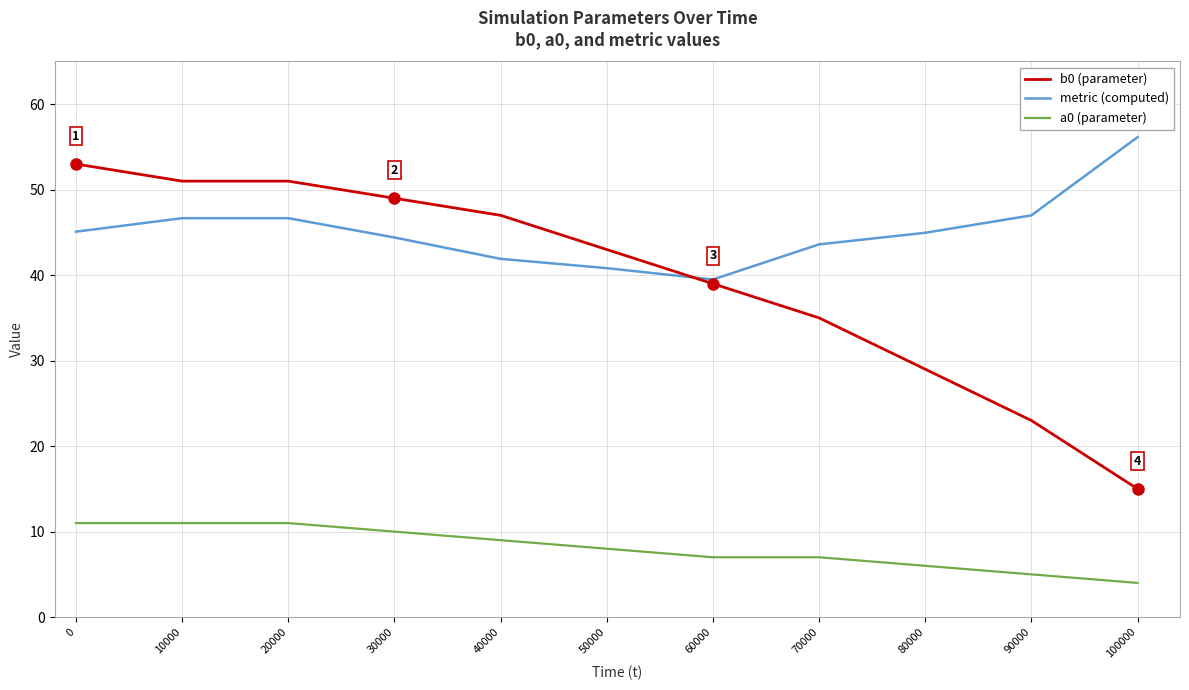

What is the total value across all series at 40000?

97.9